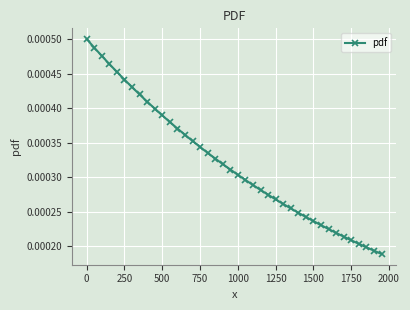

Count the values in the range 0 to 1.

40